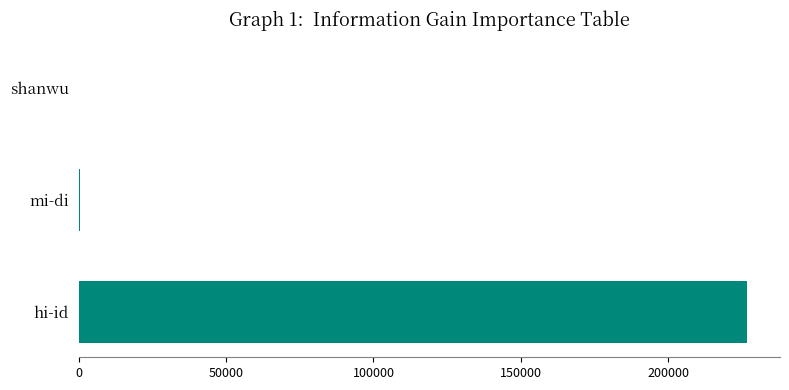

What is the greatest value displayed?

226575